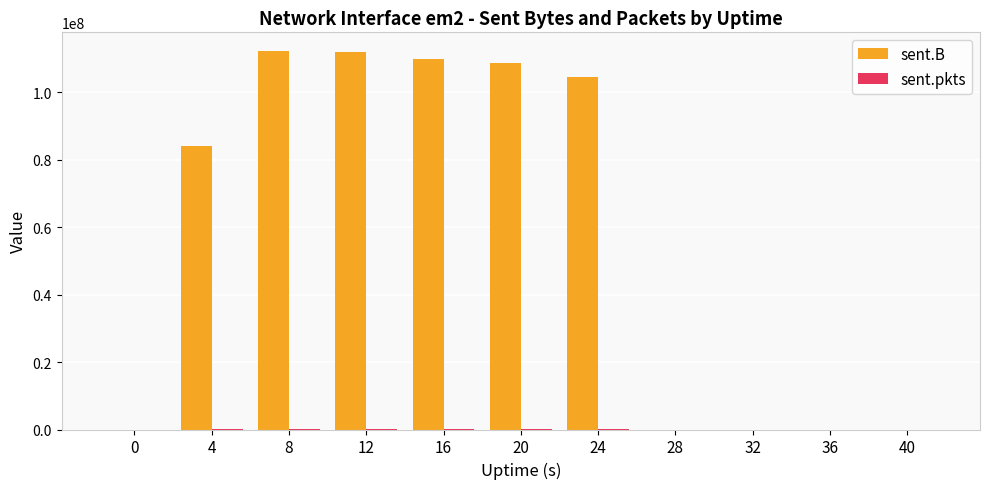

How many data points does each series have?

11